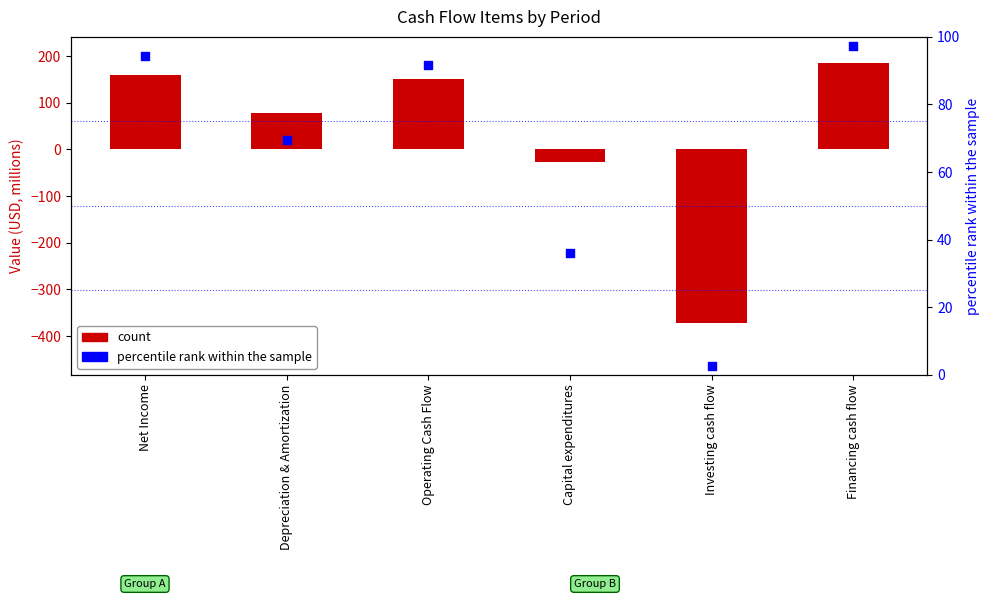

Which series contains the highest Y value?

count